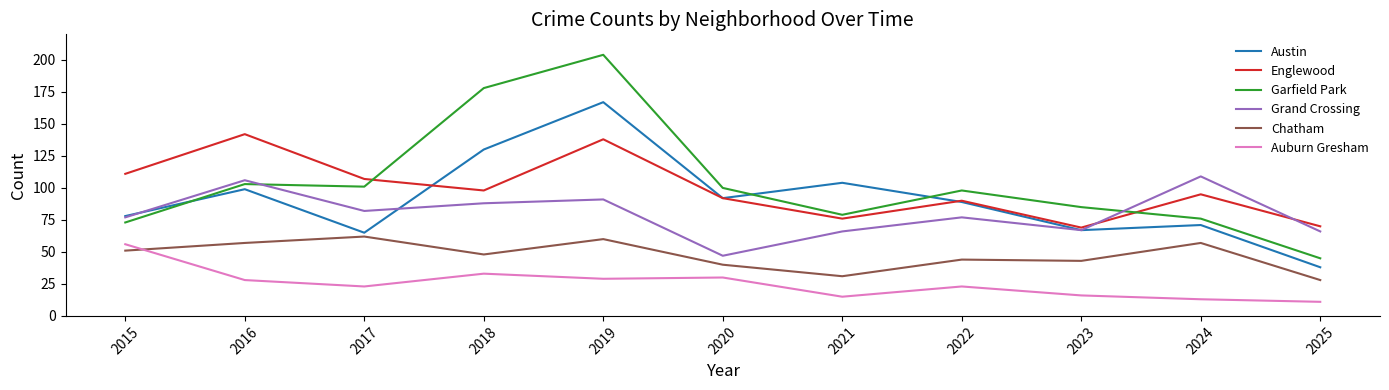

Rank the series at 2021 from highest to lowest value.

Austin, Garfield Park, Englewood, Grand Crossing, Chatham, Auburn Gresham